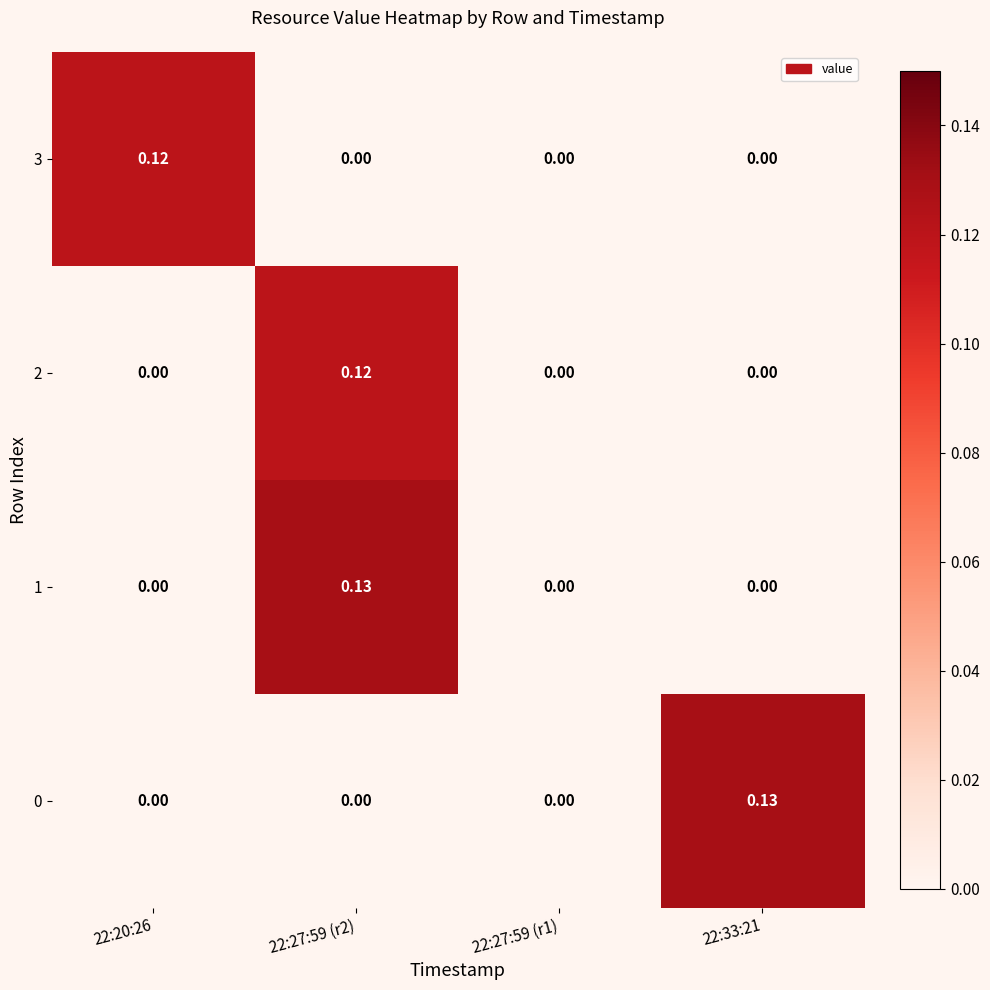

Is the value of 2 at 22:27:59 (r1) greater than the value of 3 at 22:20:26?

No